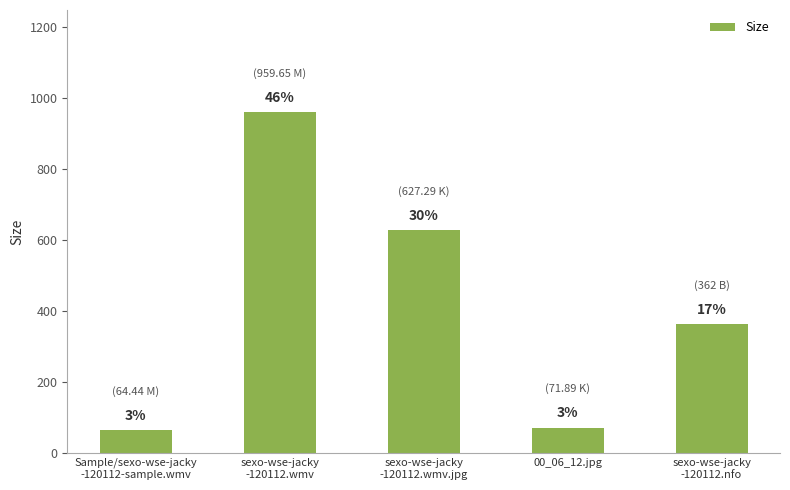

How many bars are there in total?

5